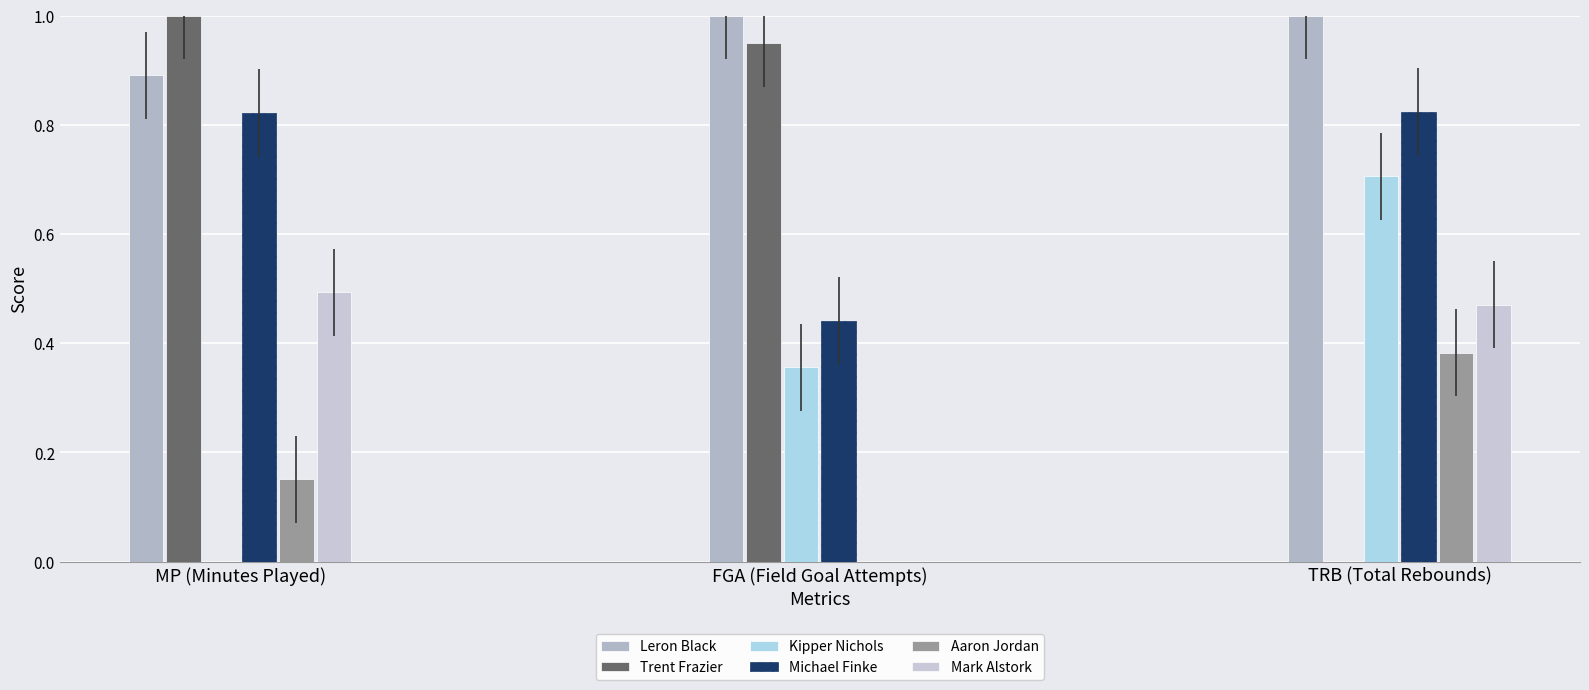

Count the number of categories in the chart.

3